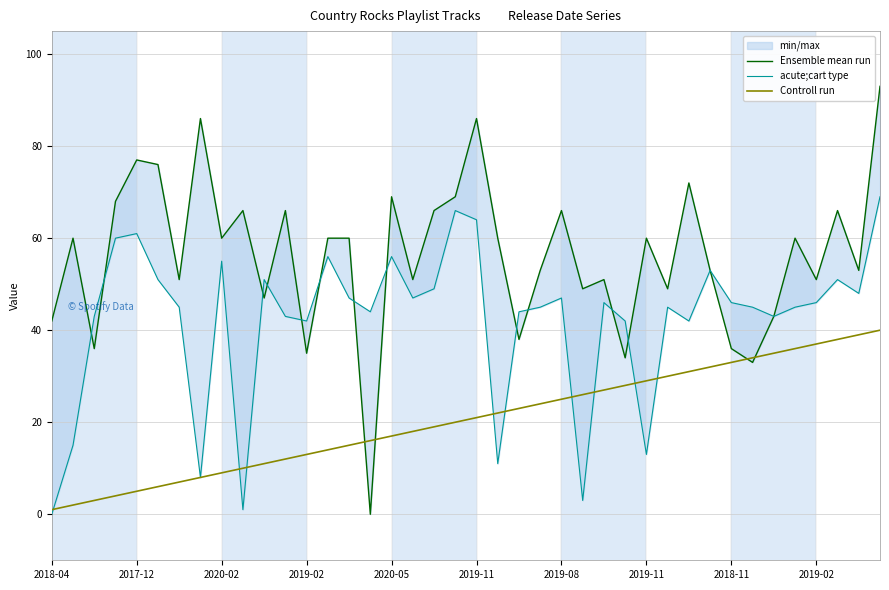

Between 2019-02 and 21, which series saw the biggest shift?

Controll run